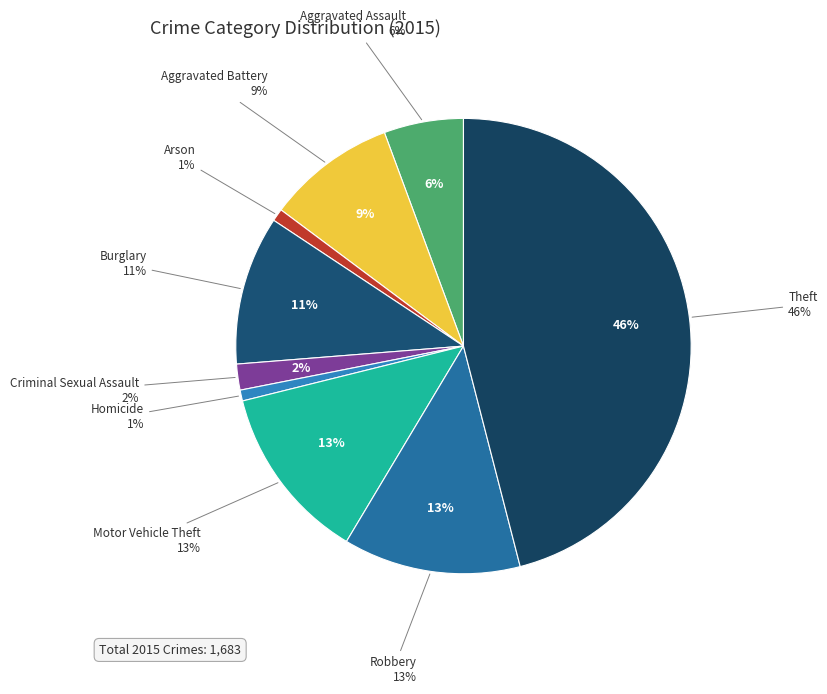

Is it true that Theft is 46% of the pie?

True